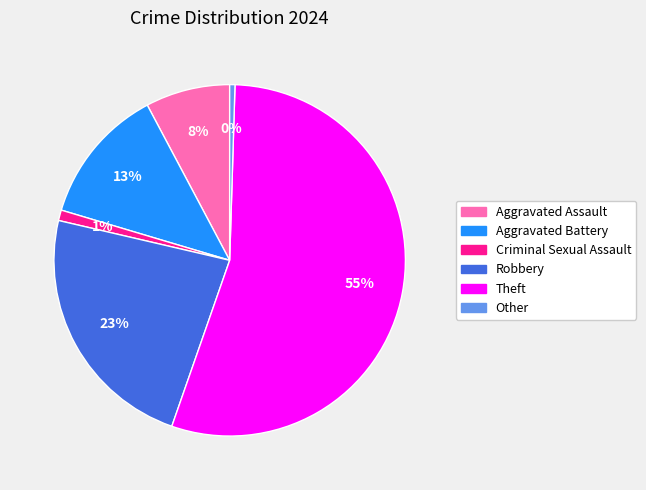

Is the sum of Robbery and Criminal Sexual Assault greater than half?

No